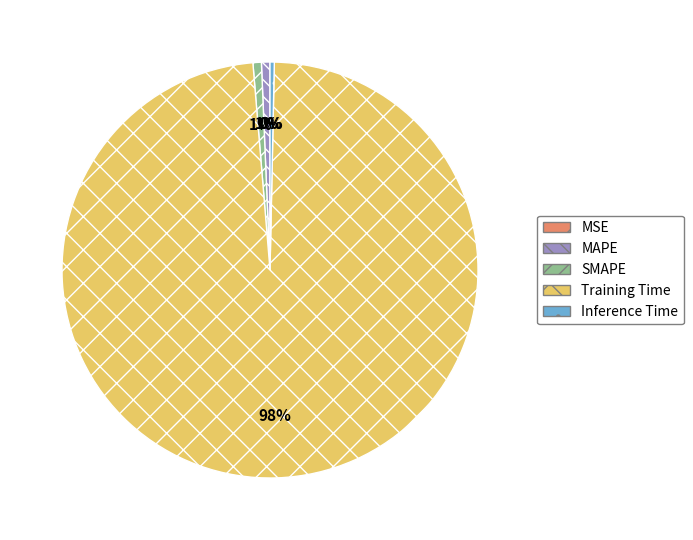

Between Training Time and Inference Time, which is larger?

Training Time